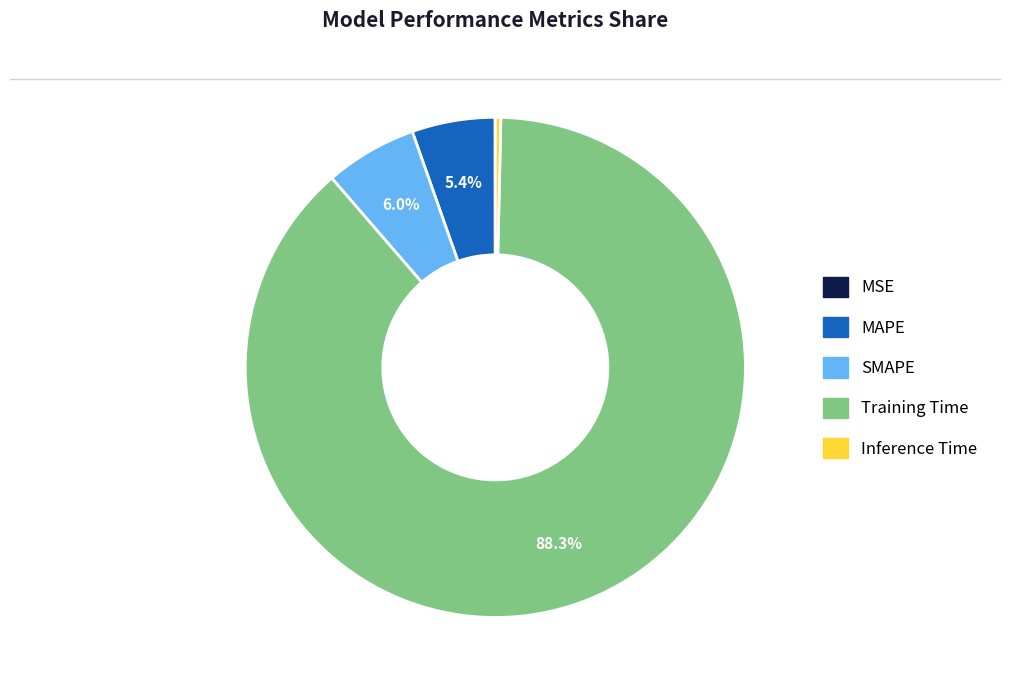

Is it true that MAPE is 1% of the pie?

False